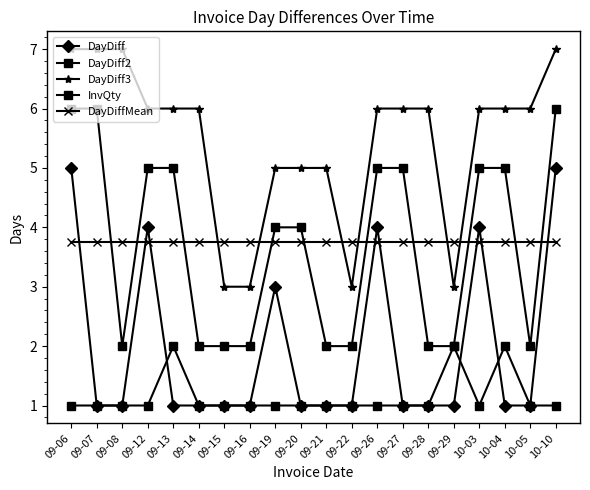

What is the label of the 11th point from the right?

09-20